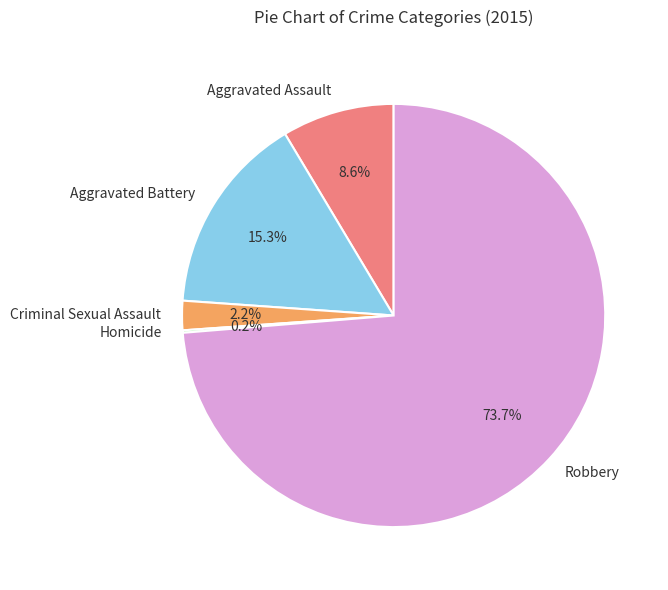

True or false: Criminal Sexual Assault accounts for 8% of the total.

False